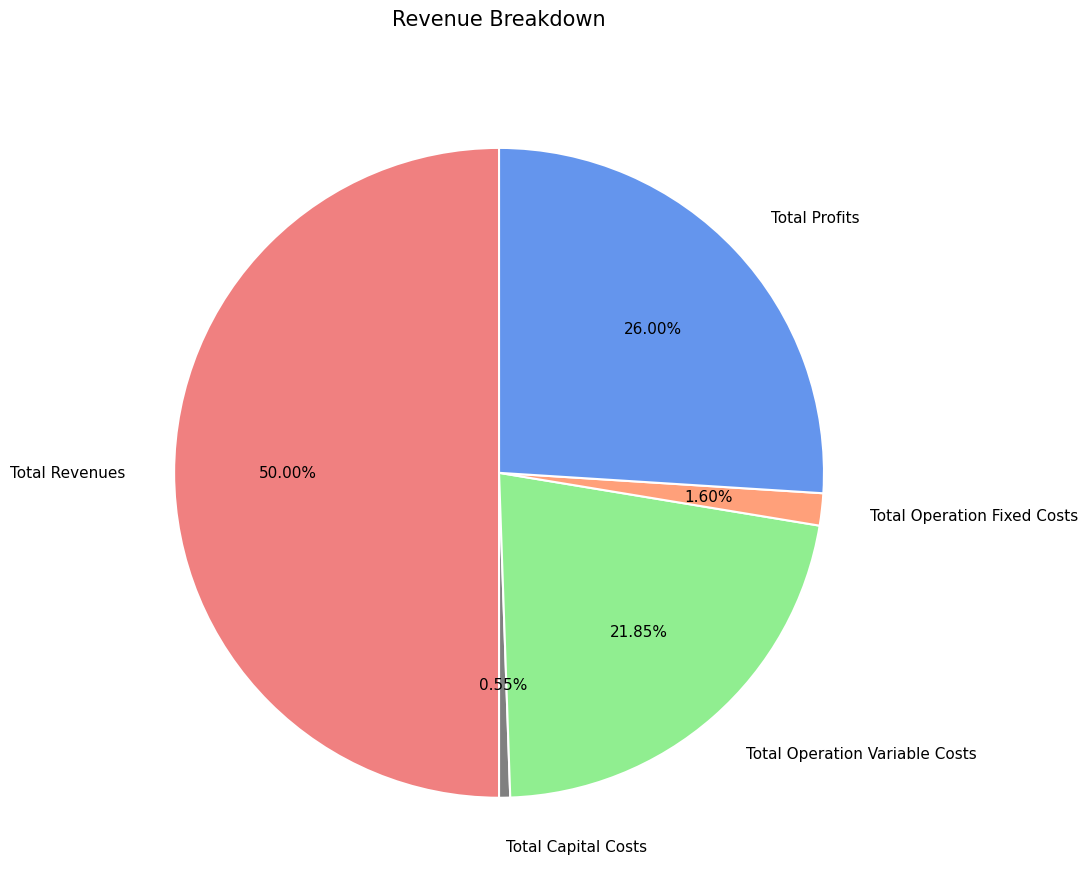

Count the number of slices in the pie.

5